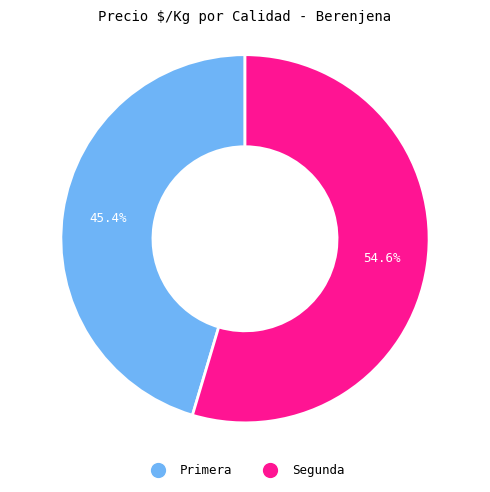

Do Segunda and Primera together represent more than half of the pie?

Yes